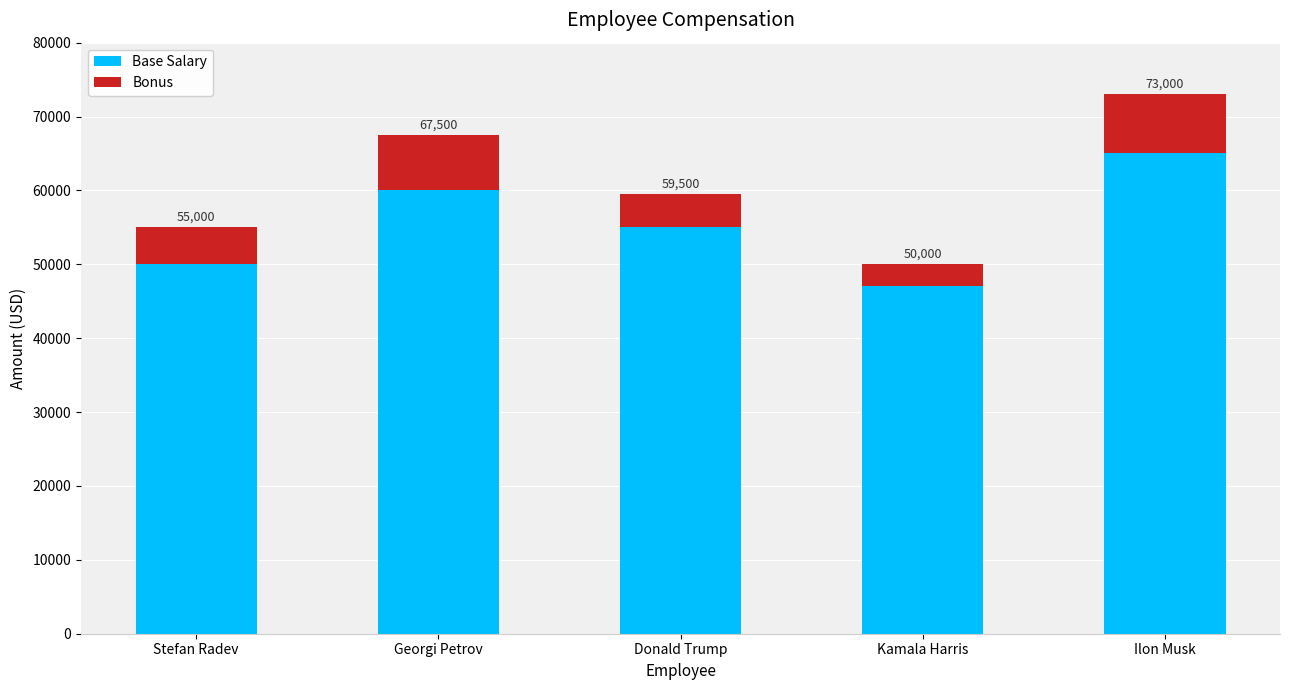

Where is Bonus nearest to the value 5500?

Stefan Radev